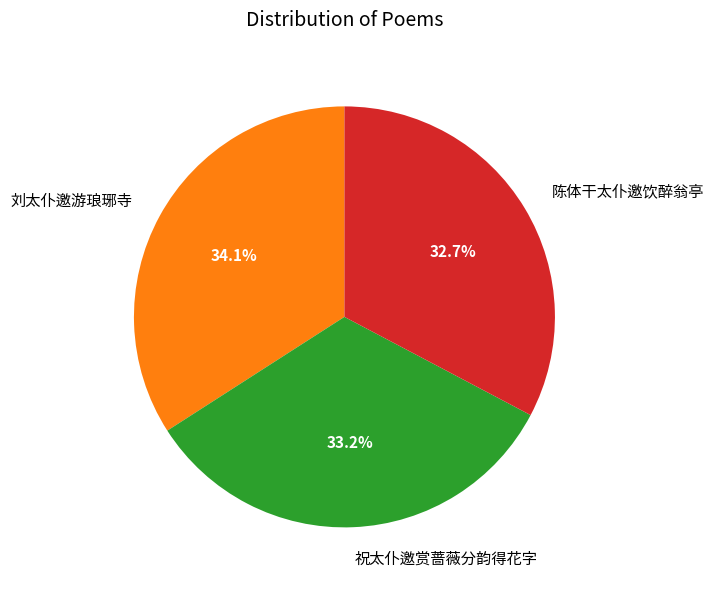

To the nearest percent, what is the combined percentage of 陈体干太仆邀饮醉翁亭 and 祝太仆邀赏蔷薇分韵得花字?

66%